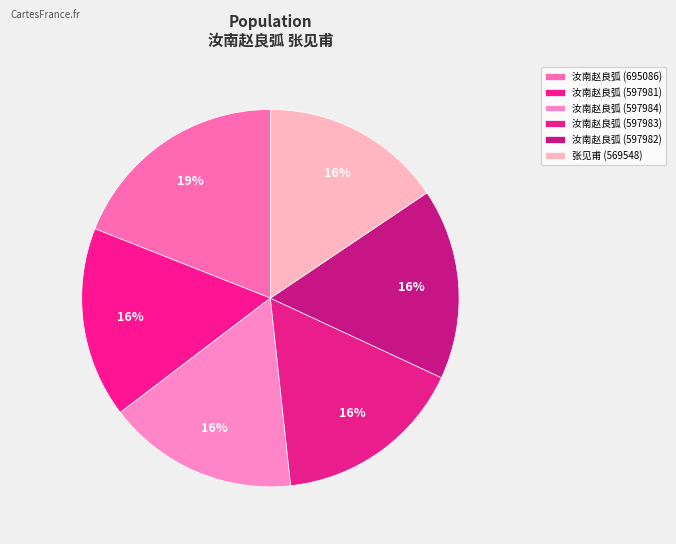

Rank the categories by value from highest to lowest.

695086, 597984, 597983, 597982, 597981, 569548